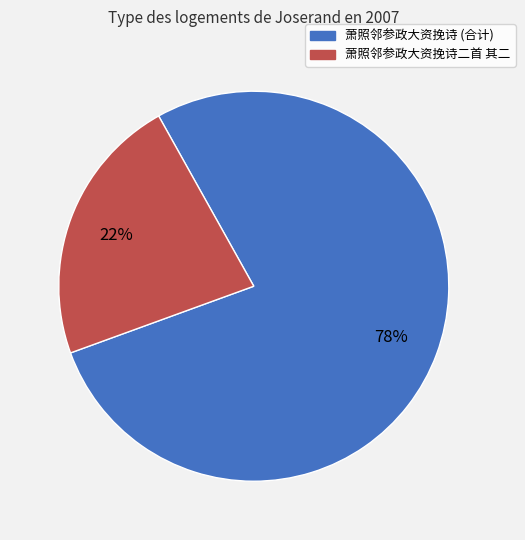

Does any single category account for the majority?

Yes